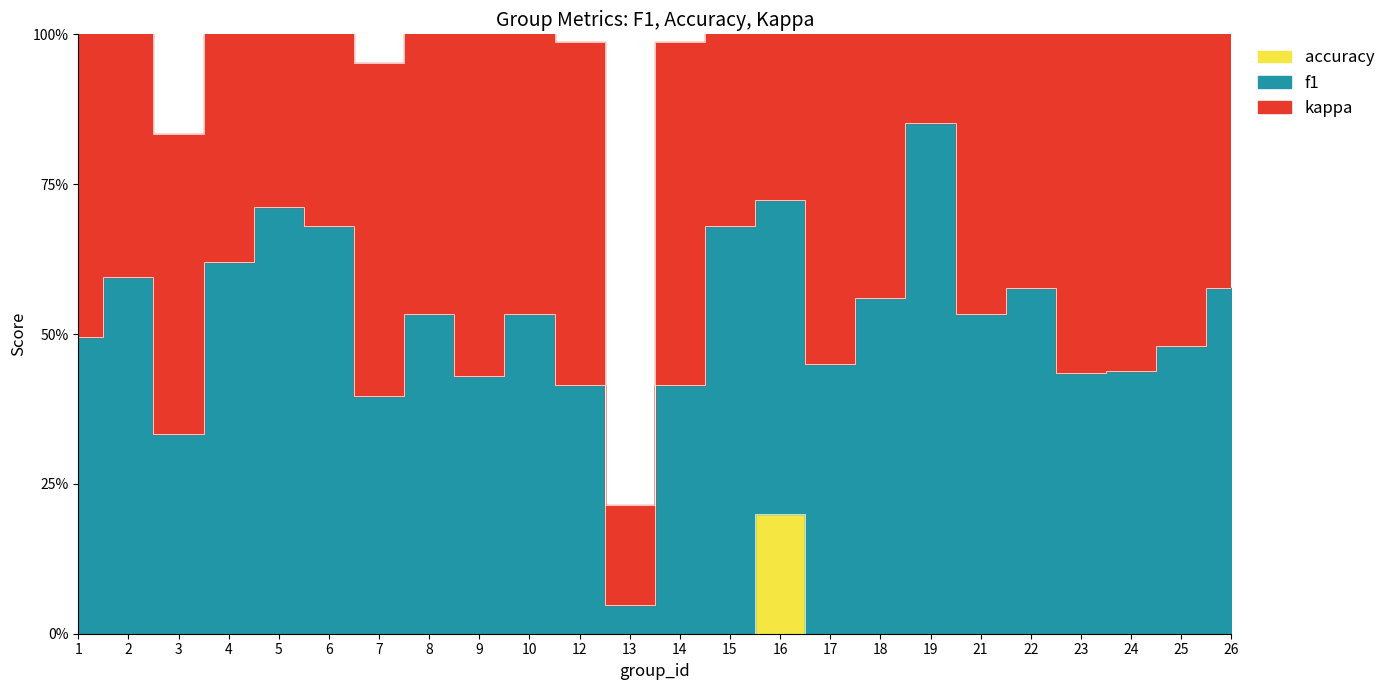

At which category is the sum across all series the highest?

19